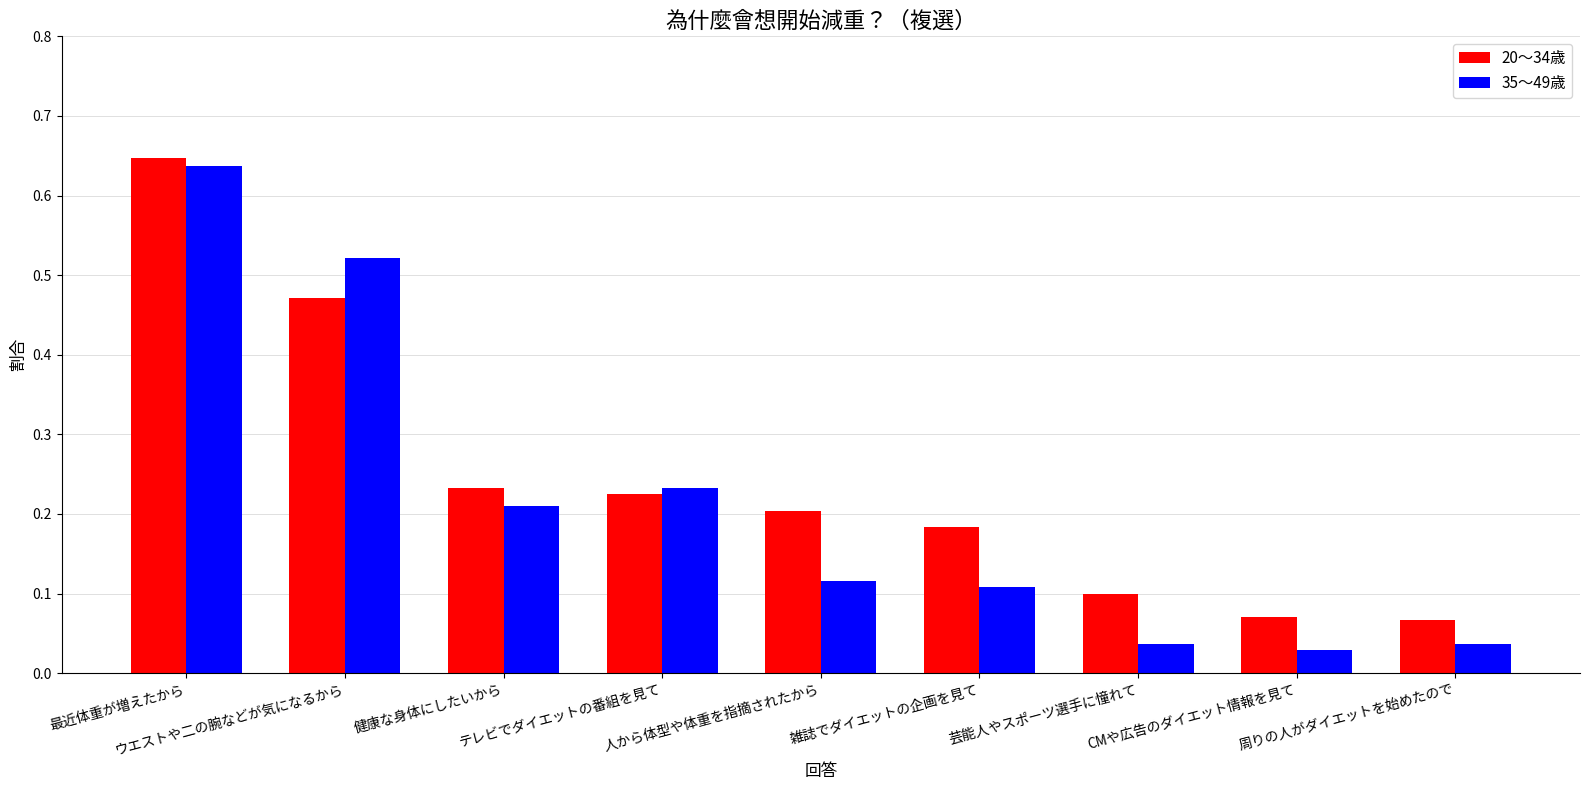

Which series has the widest spread of values?

35～49歳